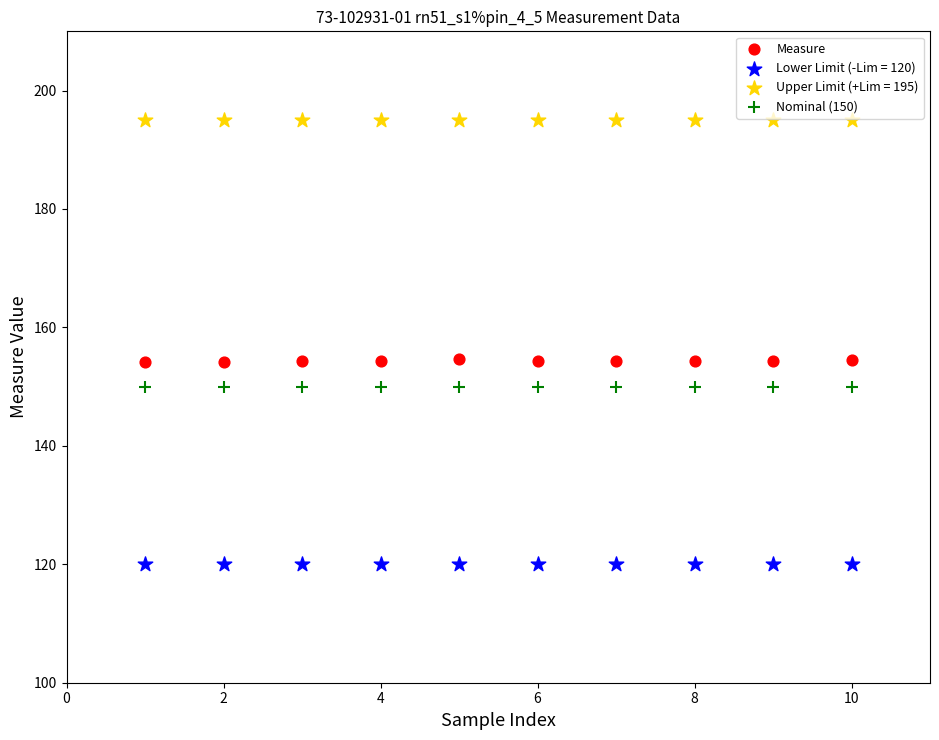

Which series contains the highest Y value?

Upper Limit (+Lim = 195)